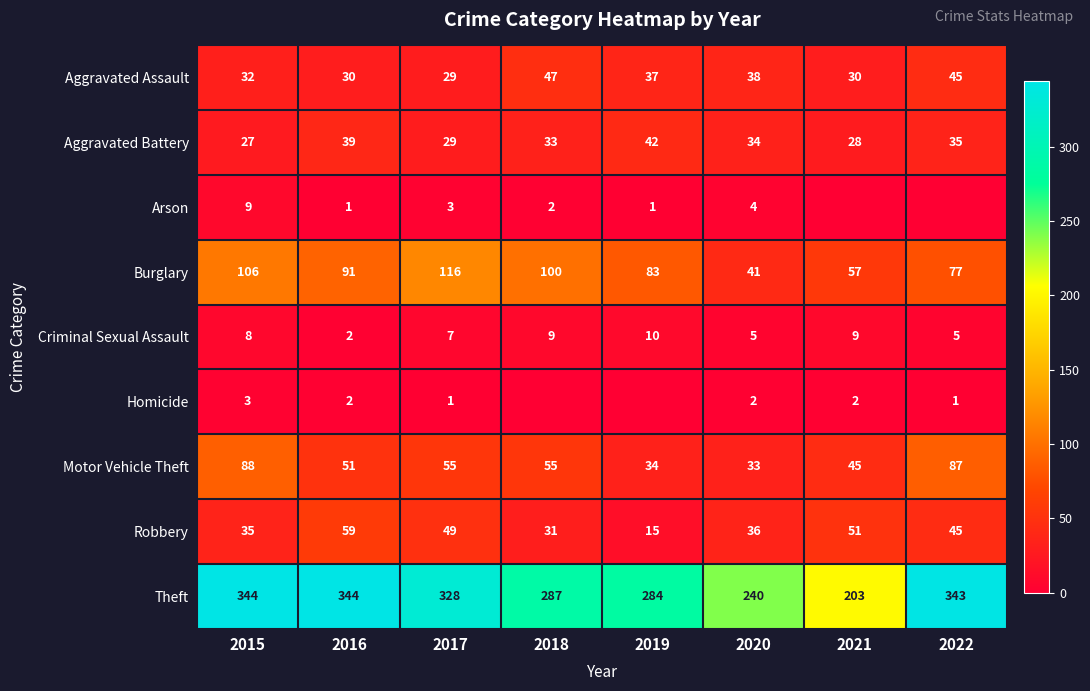

Is the value of Homicide at 2015 greater than the value of Criminal Sexual Assault at 2016?

Yes